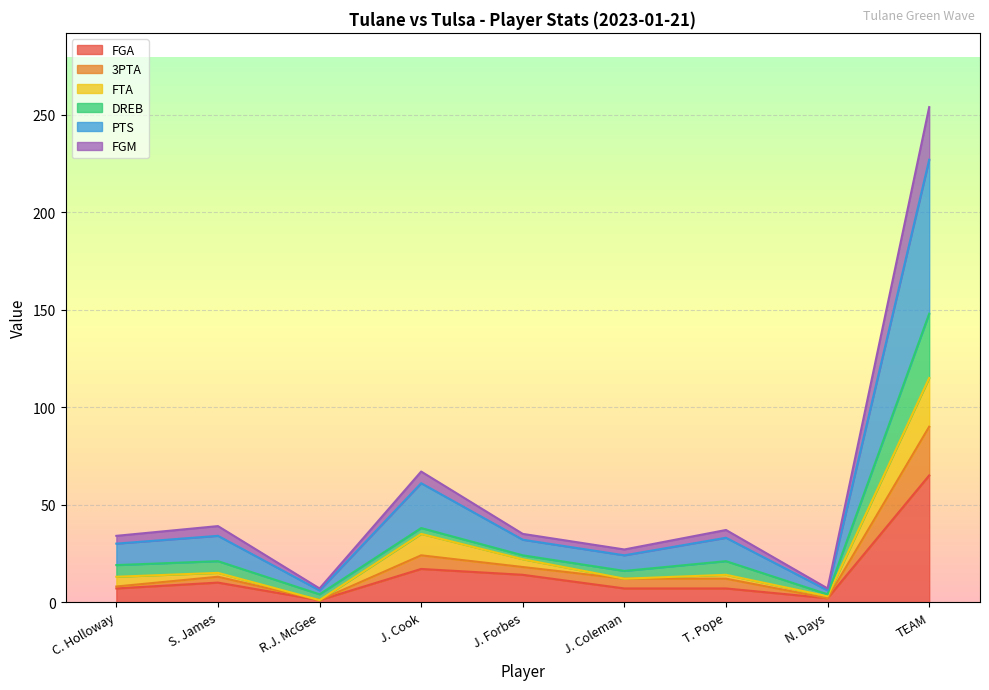

At how many categories does at least one series exceed 169?

1